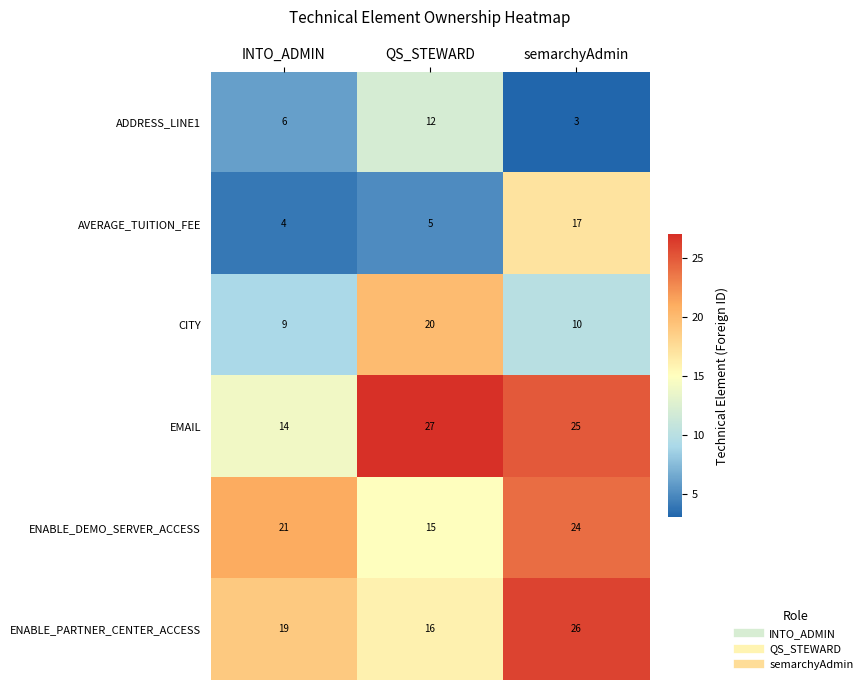

How many distinct data groups are displayed?

6